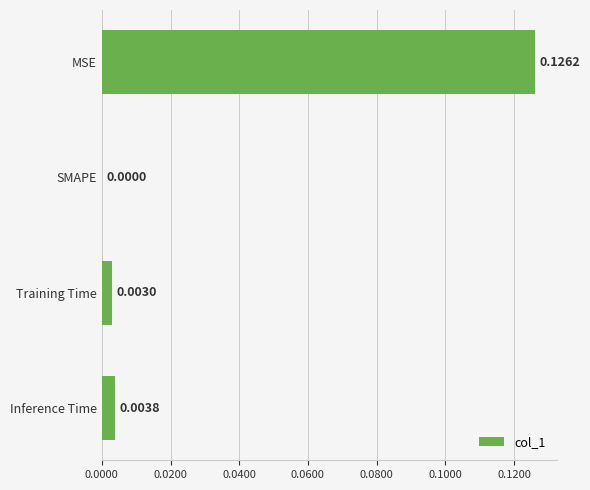

At which label is the value closest to 0?

SMAPE